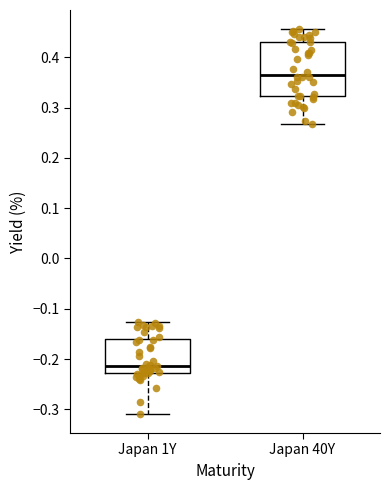

Where is the lower edge of the box for Japan 40Y on the y-axis? The values are not printed on the chart, so give them approximately, as read against the axis.

0.32